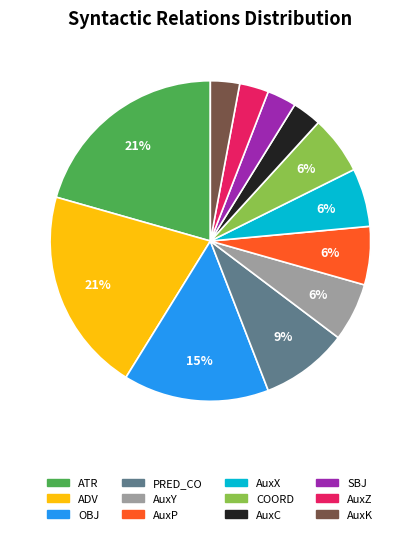

The AuxK slice represents 11% of the pie. True or false?

False